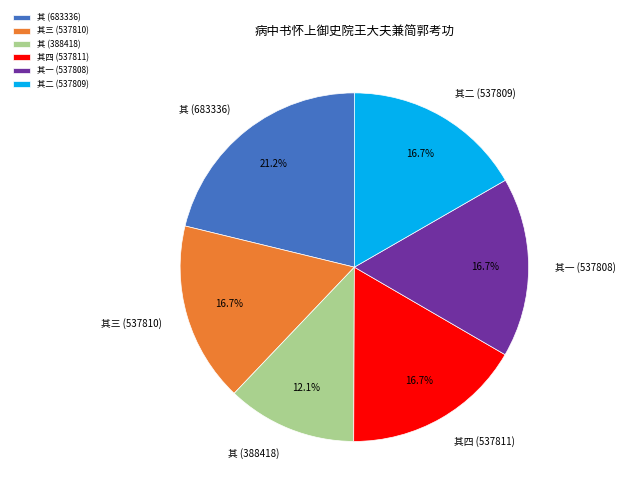

Which slice is the largest?

其 (683336)